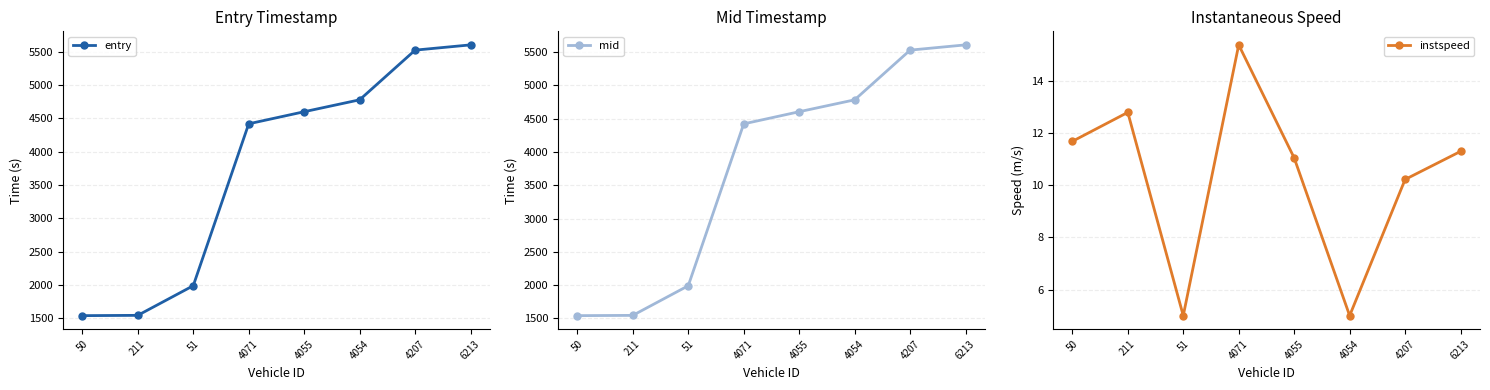

What is the approximate value of mid at 4207?

5527.5